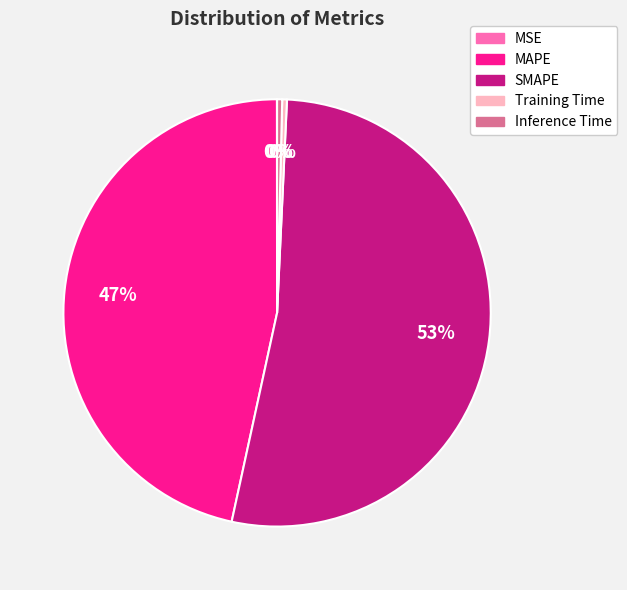

Combined, do MAPE and Training Time account for over 50%?

No